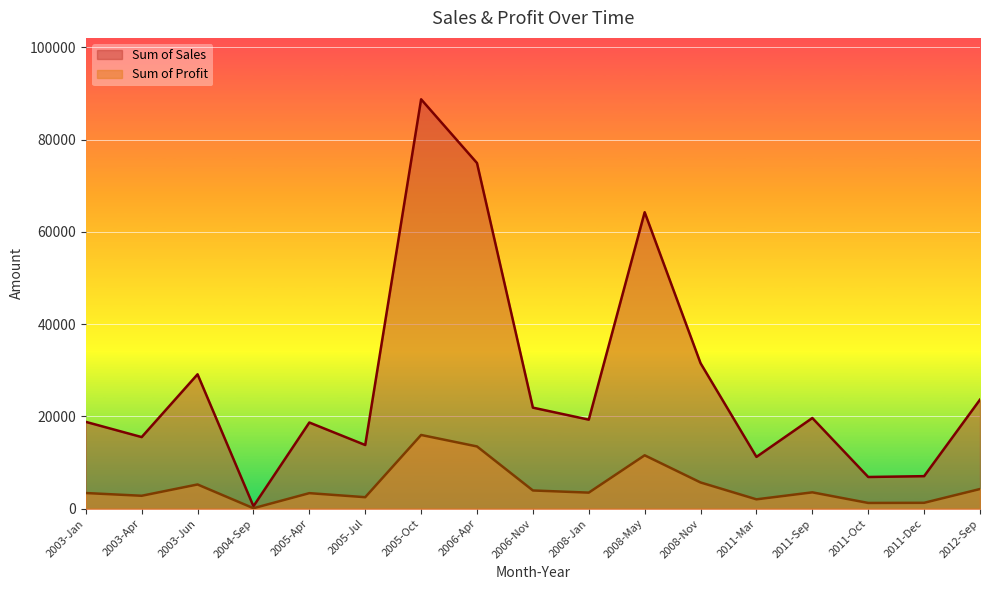

What is the sum of all Sum of Profit values?

83763.0